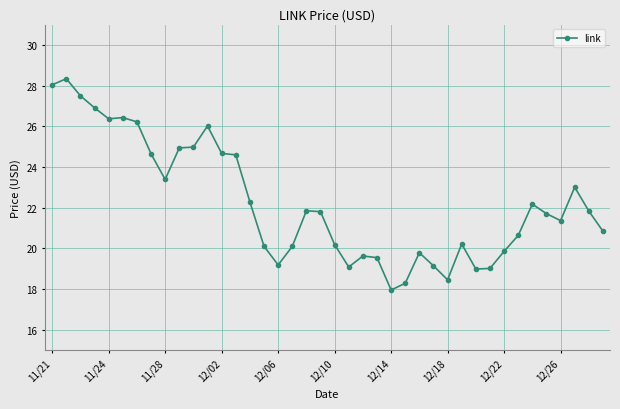

How many lines are shown in the chart?

1